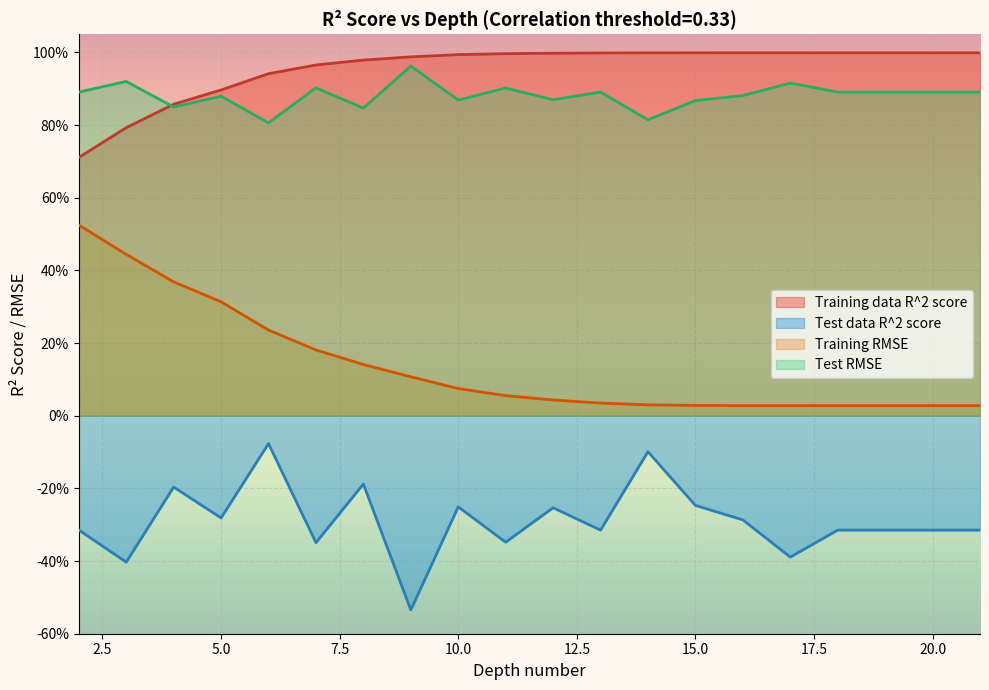

At which label does Test data R^2 score reach its minimum?

9